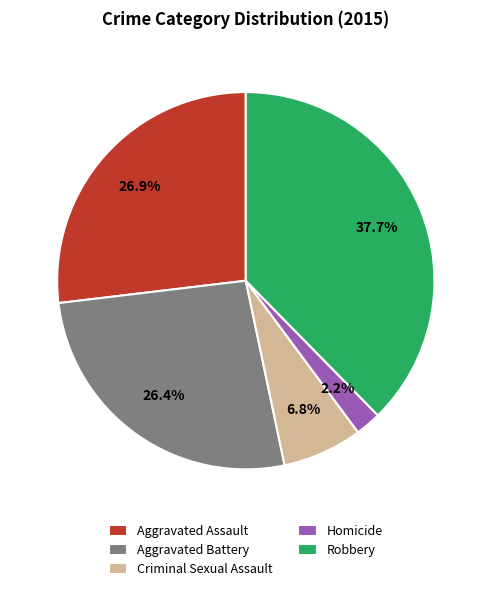

How many slices are in this pie chart?

5